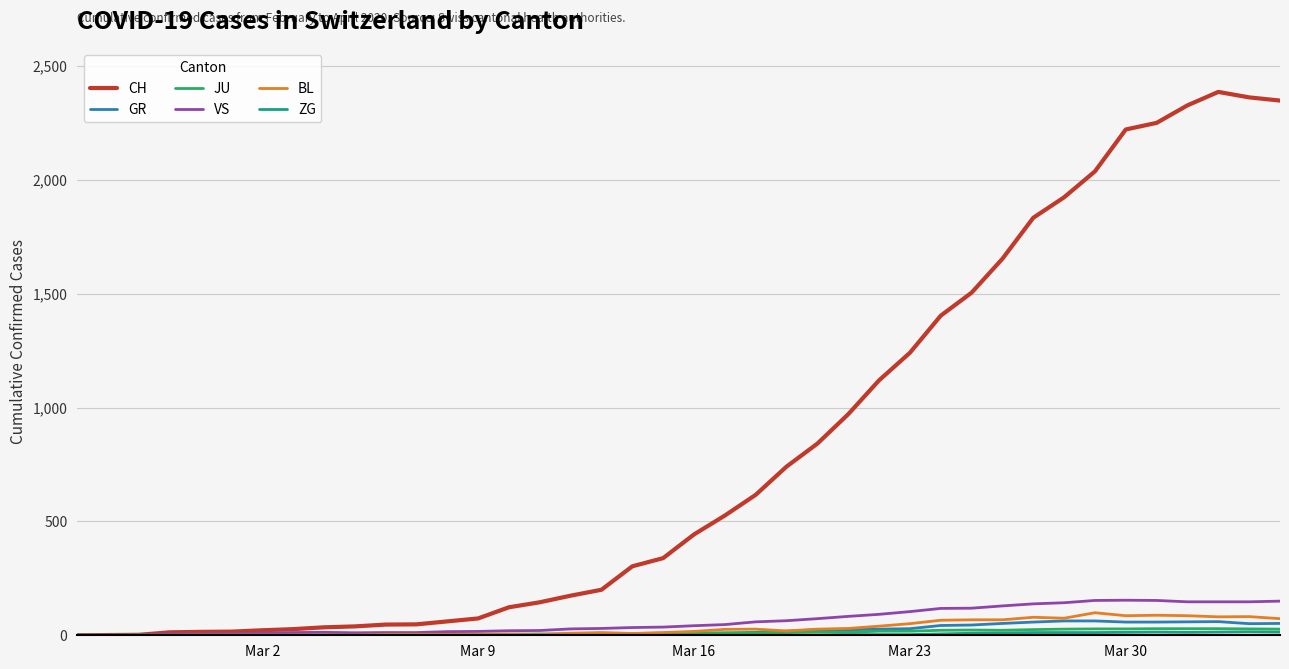

What is the highest value of the GR series?

63